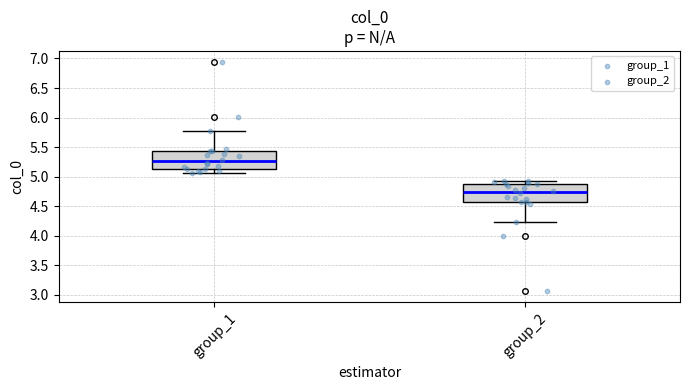

Which box has the lowest median line?

group_2